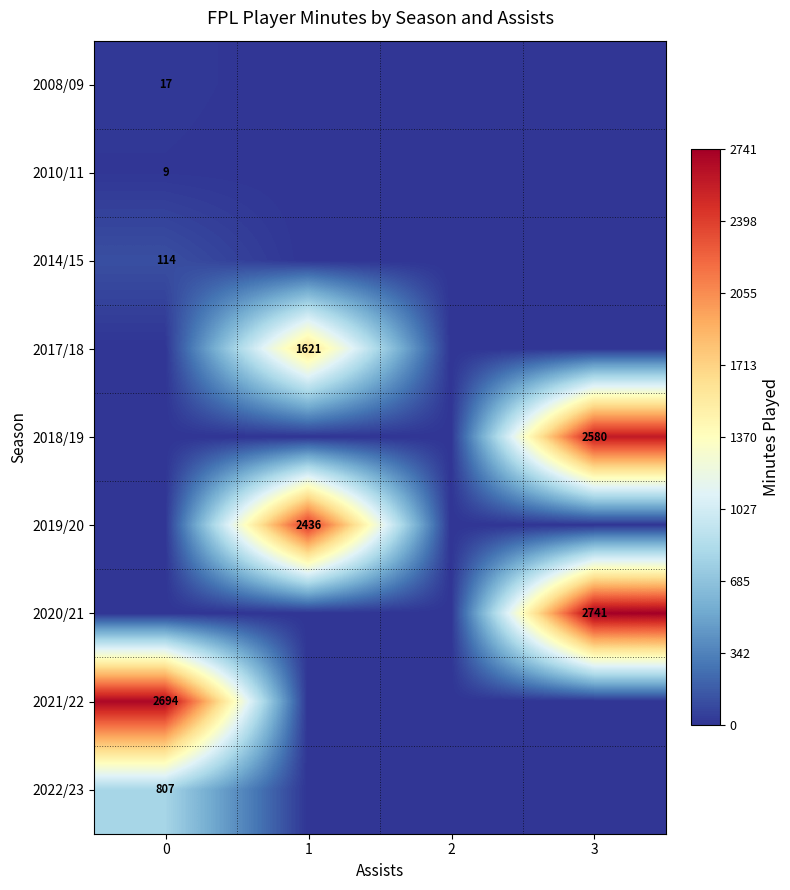

The value of 2019/20 at 1 is 3379. True or false?

False